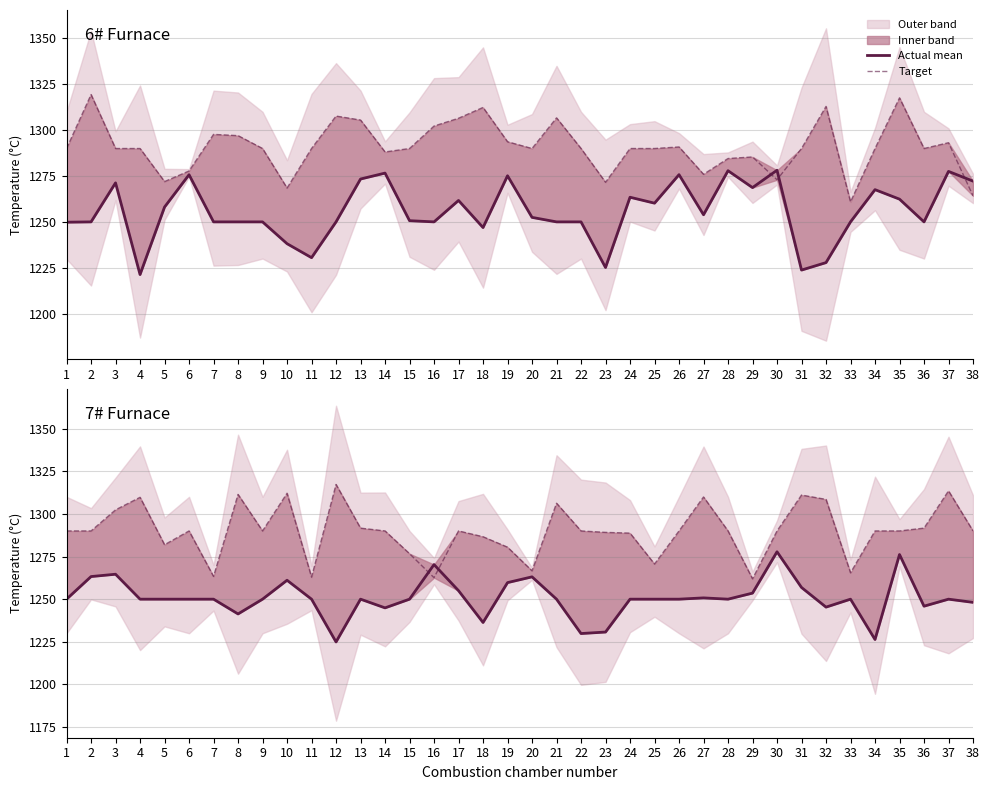

How many values in the Actual mean temp series exceed 1250?

12